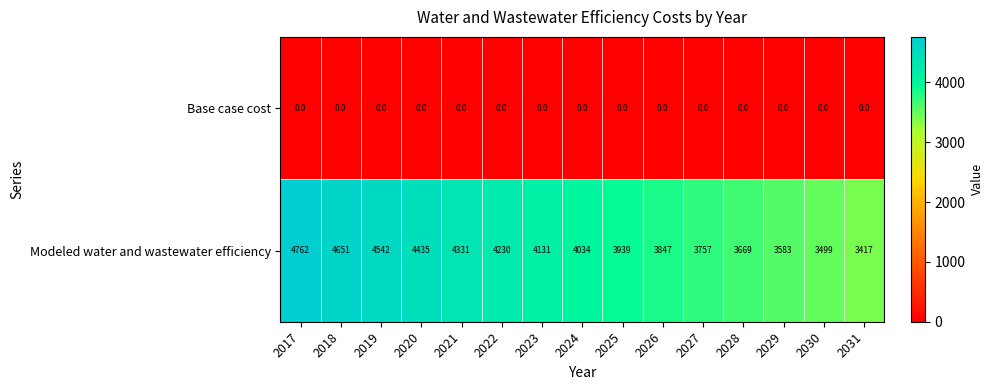

Rank the series by their average value, from highest to lowest.

Modeled water and wastewater efficiency, Base case cost